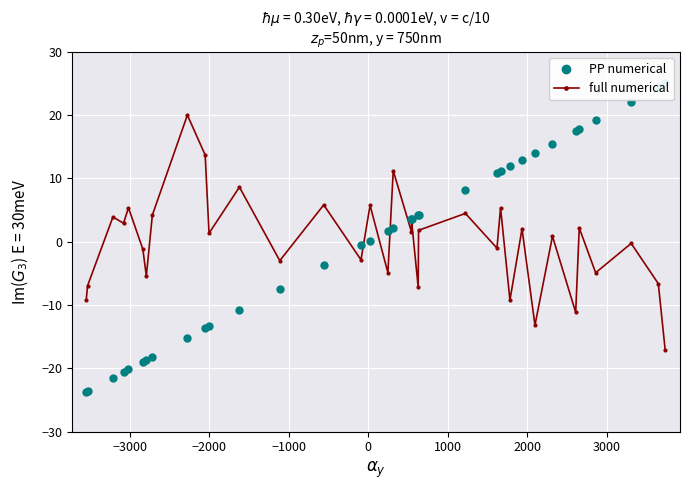

What is the value of the full numerical point at the 3rd from the left?

3.9